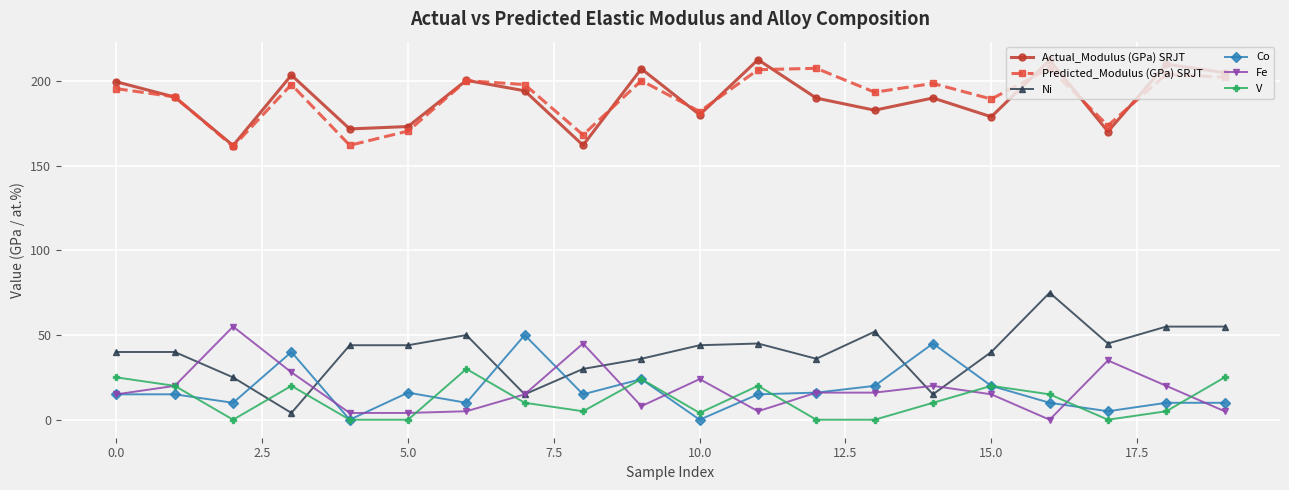

At how many categories does at least one series exceed 141?

20